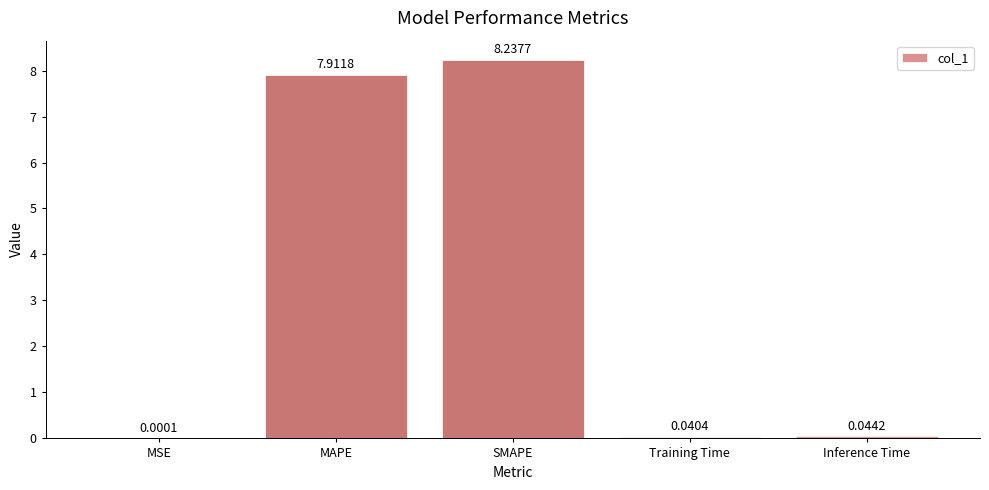

At which category does the chart reach its peak across all series?

SMAPE